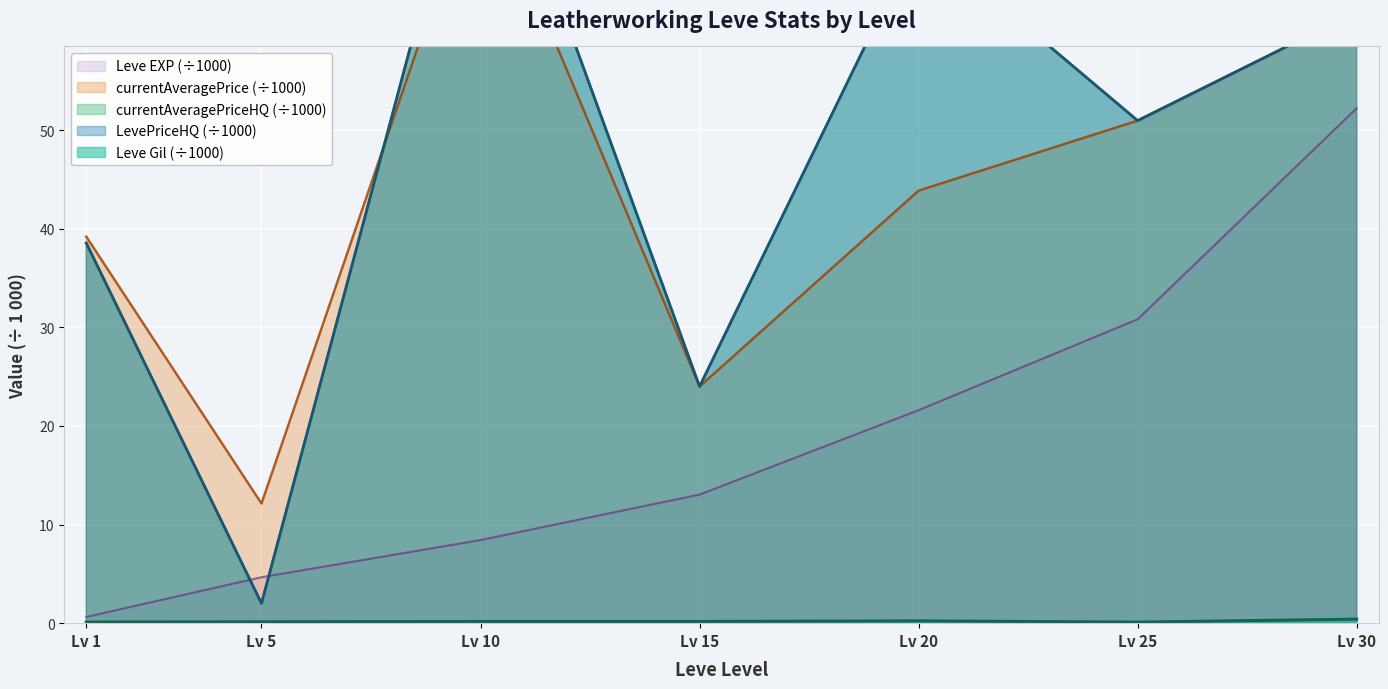

True or false: Leve EXP (÷1000) has a value of 30.8 at Lv 25.

True